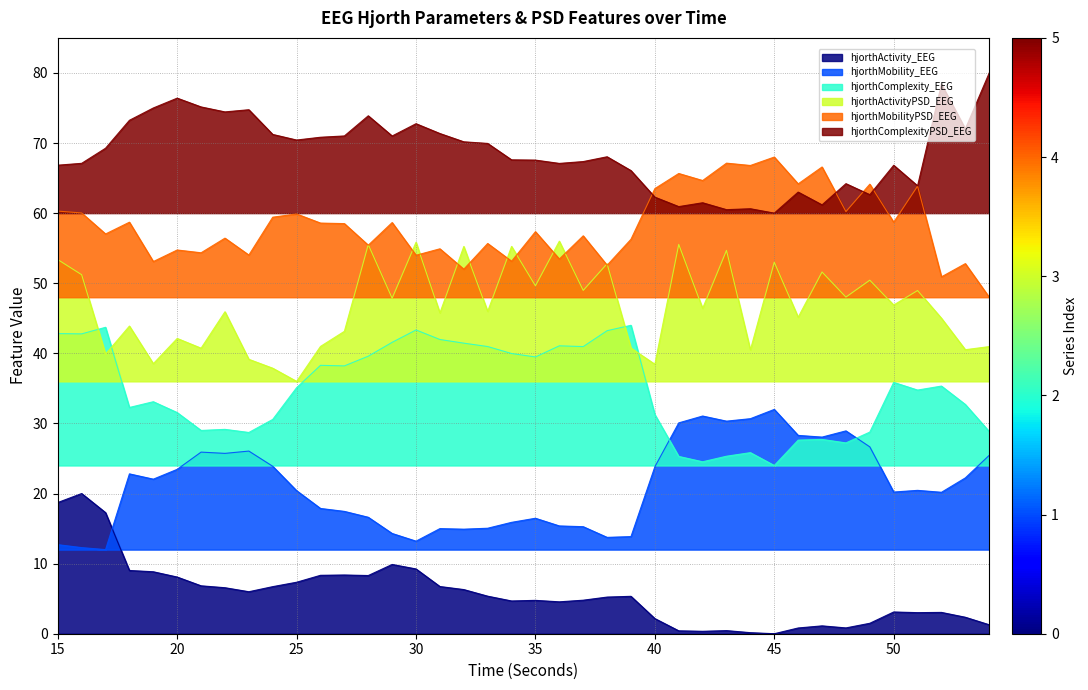

What is the difference between the hjorthMobility_EEG values at 54 and 22?

0.3